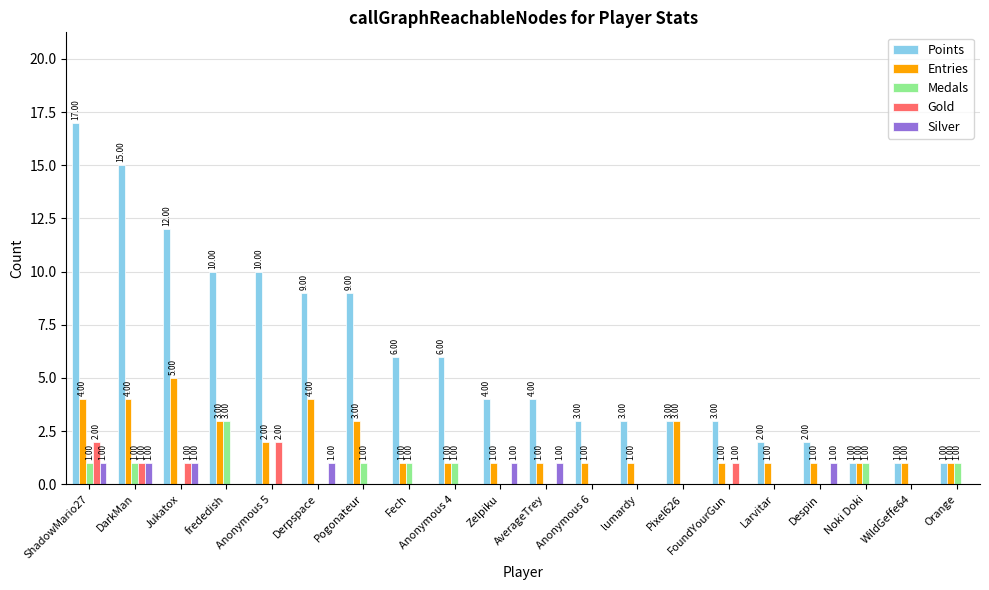

Between Noki Doki and WildGeffe64, which series saw the biggest shift?

Medals